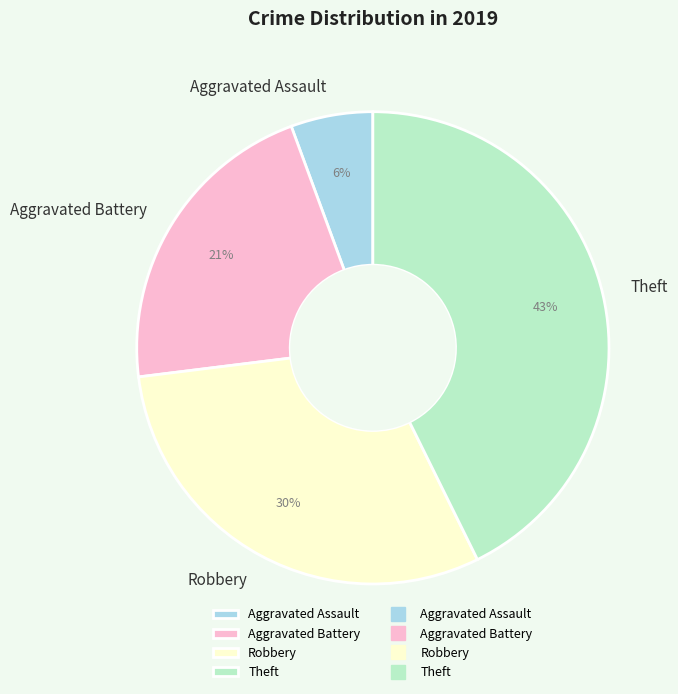

Count the number of slices in the pie.

4